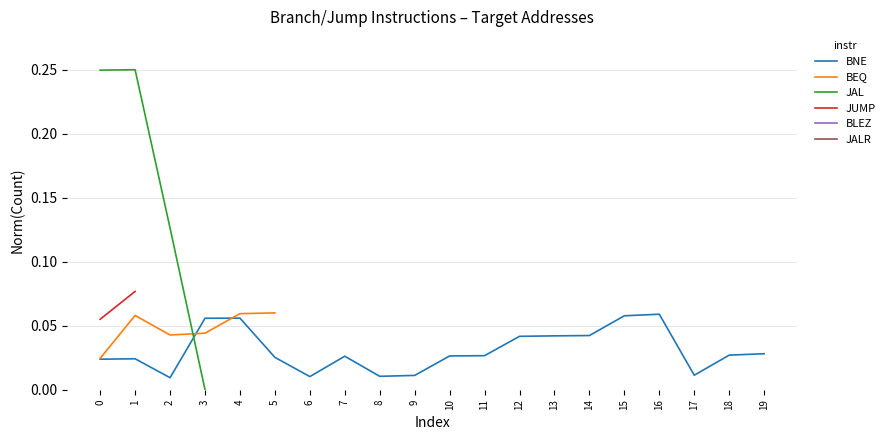

At how many categories does at least one series exceed 0?

20